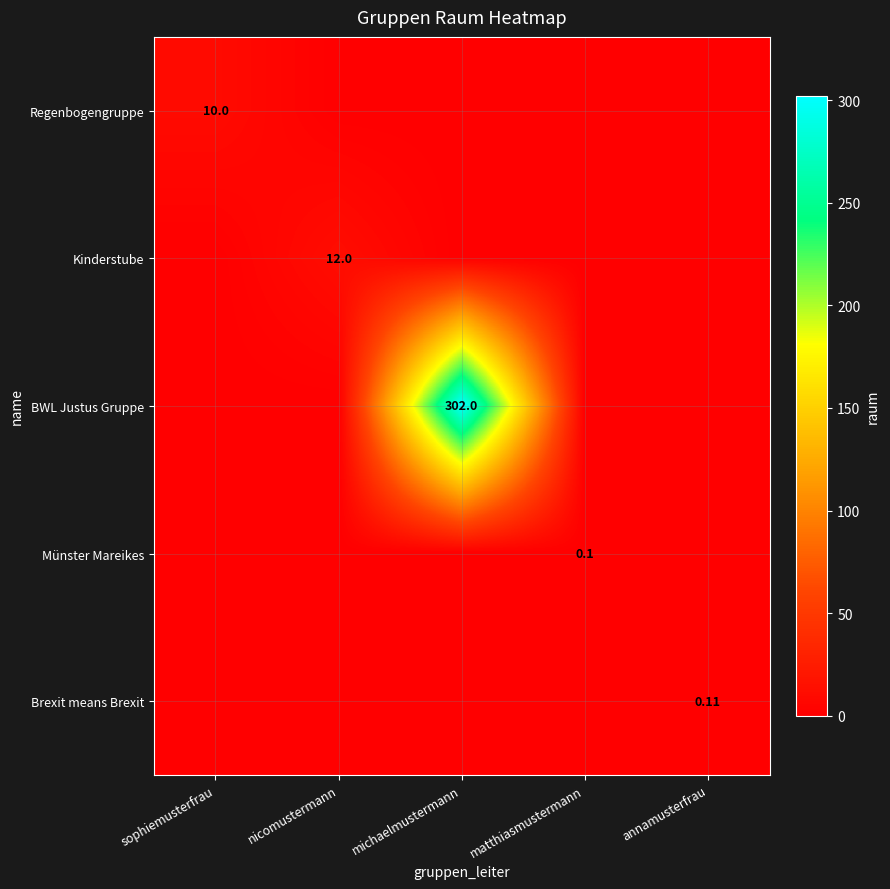

Where is BWL Justus Gruppe nearest to the value 151?

sophiemusterfrau